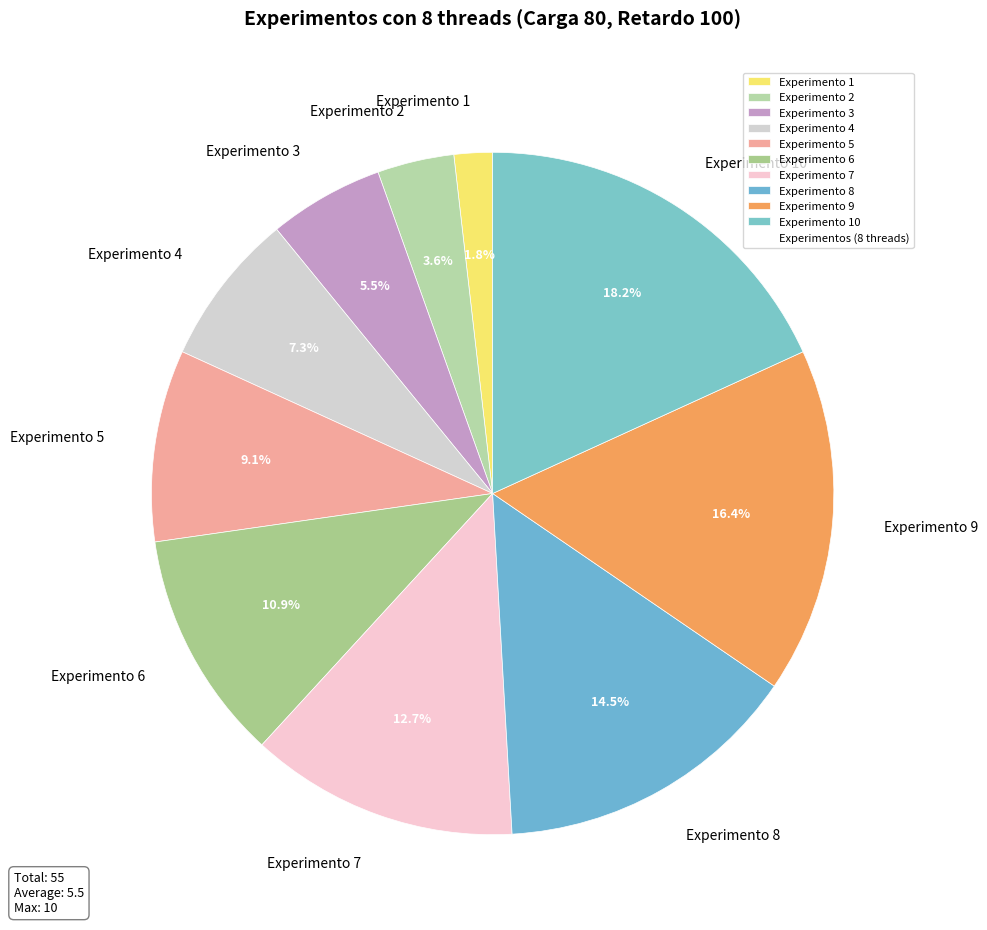

What is the largest slice in the pie chart?

Experimento 10